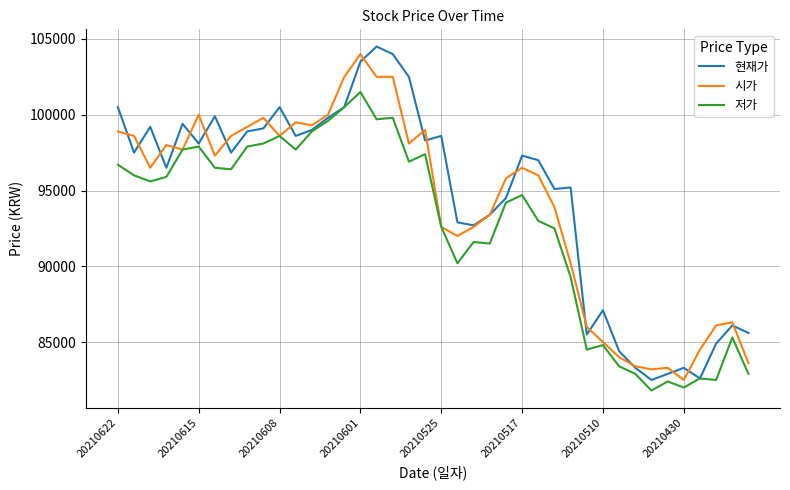

What is the greatest value displayed?

104500